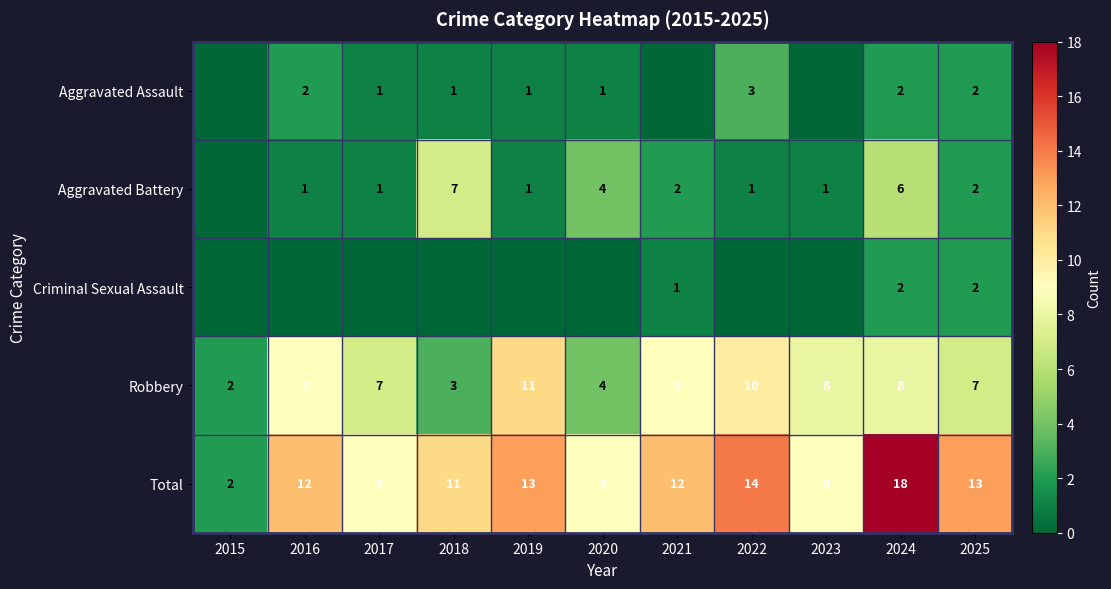

Which label corresponds to the smallest value in the chart?

2015